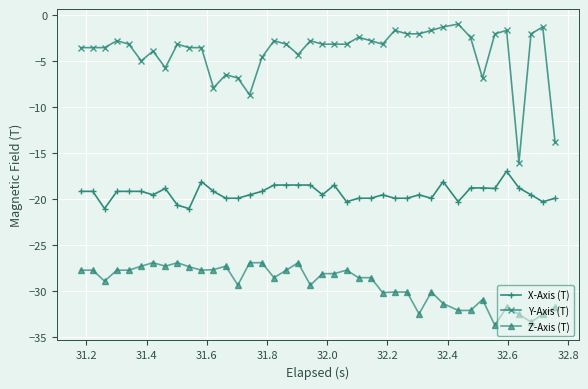

How many series are shown in this chart?

3